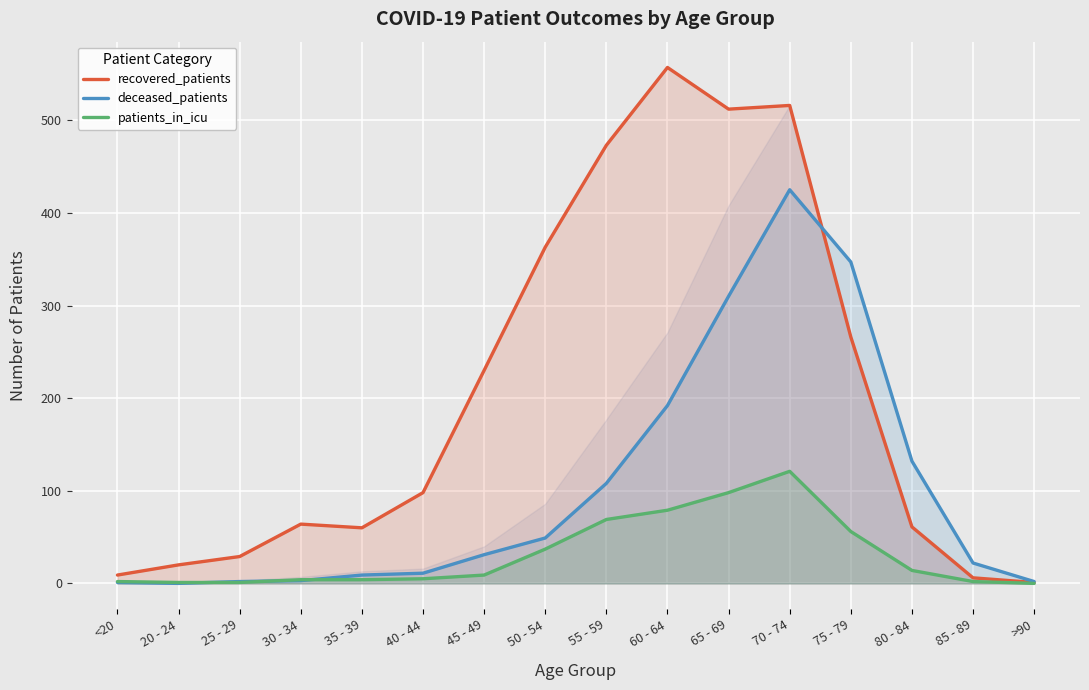

What is the label of the 12th point from the right?

35 - 39